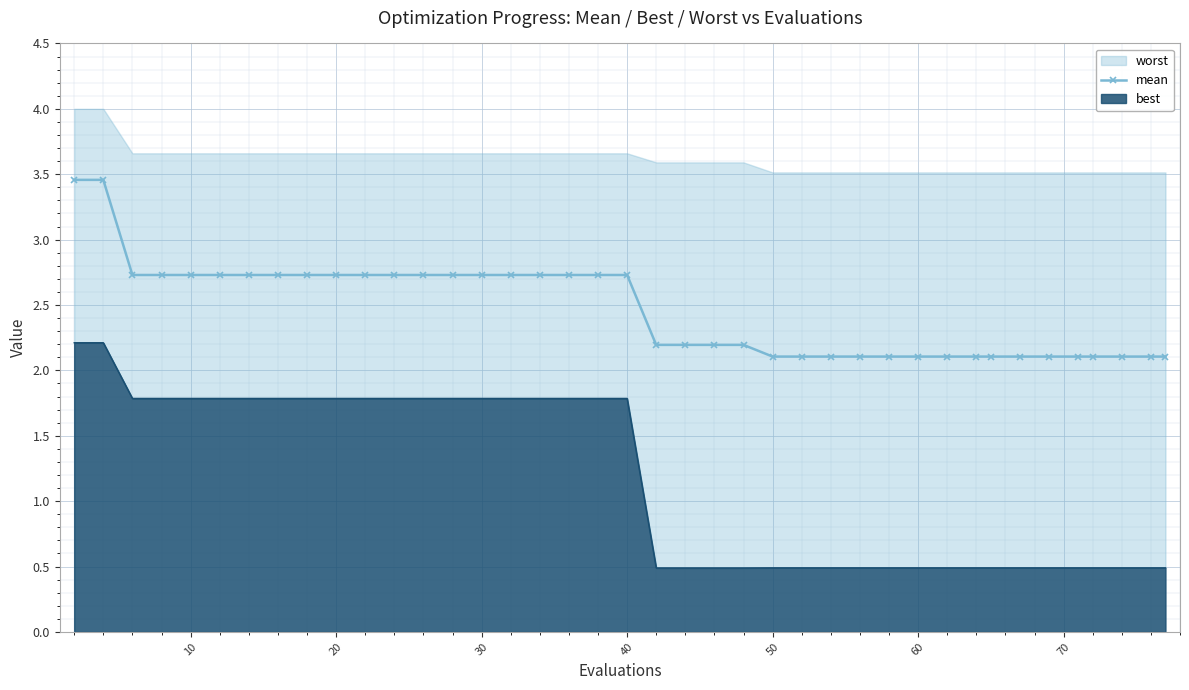

The value of mean at 10 is 2.7. True or false?

True